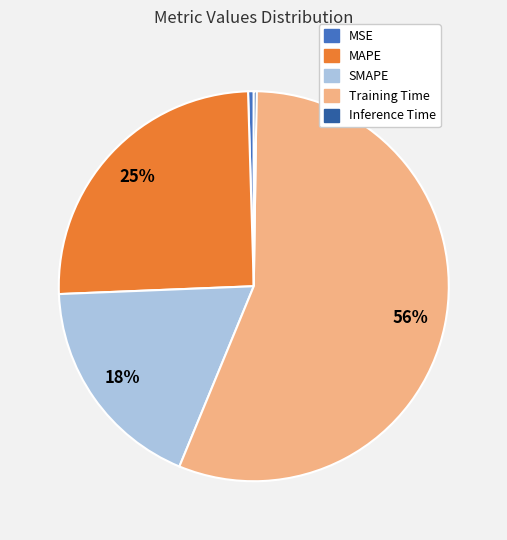

The SMAPE slice represents 18% of the pie. True or false?

True